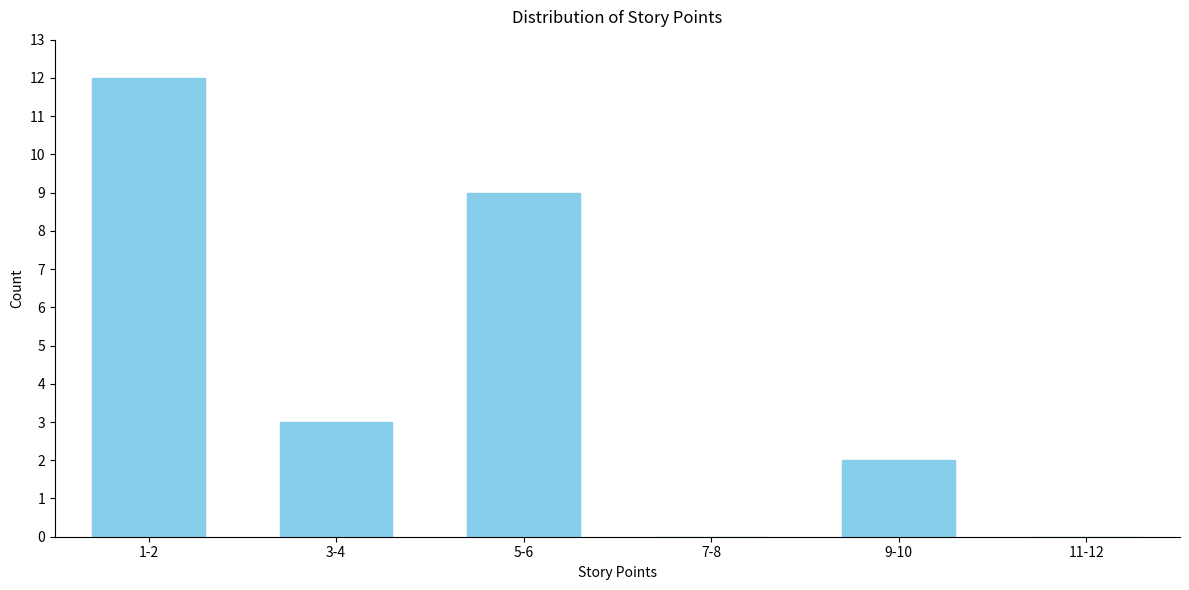

Reading right to left, list all the values displayed in this chart.

11-12=0	9-10=2	7-8=0	5-6=9	3-4=3	1-2=12